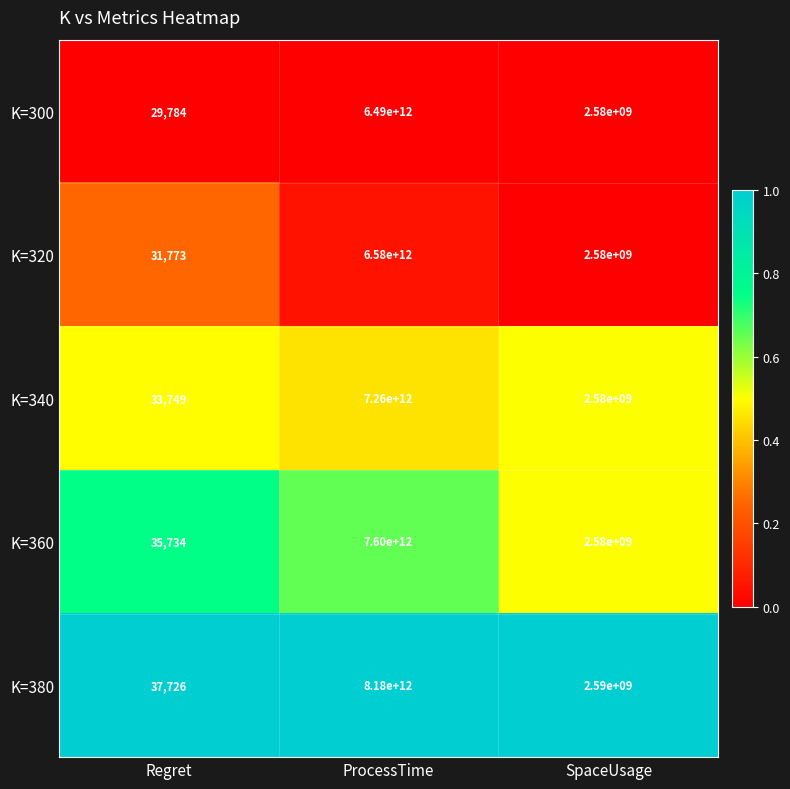

Which series has the largest range (max minus min)?

K=380